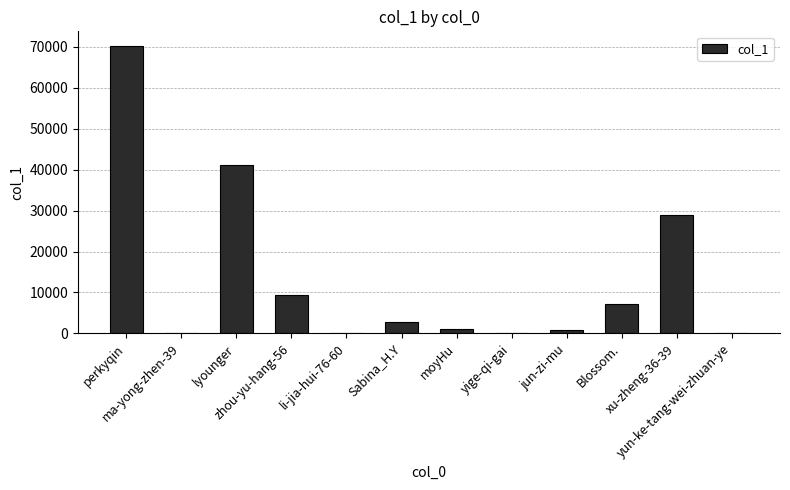

Where does the data first go above 2851?

perkyqin